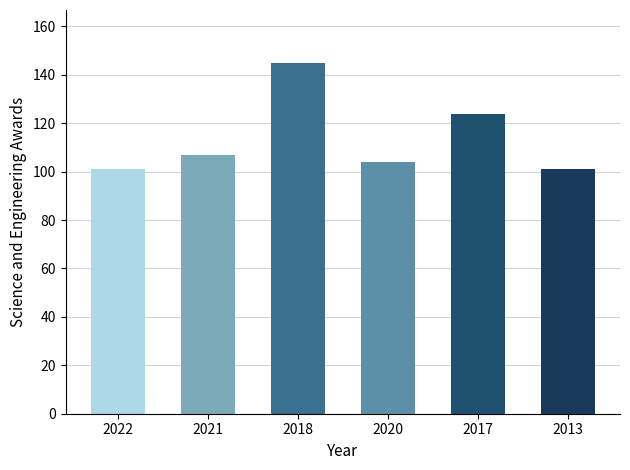

Count the number of data series in this chart.

1